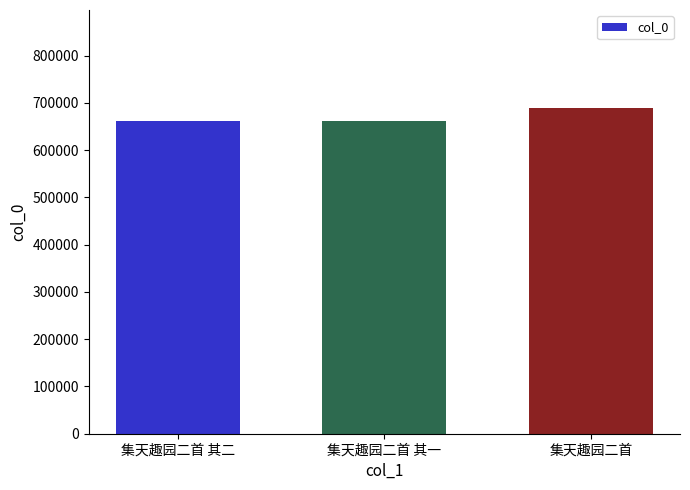

What is the value of the 3rd bar from the left?

689543